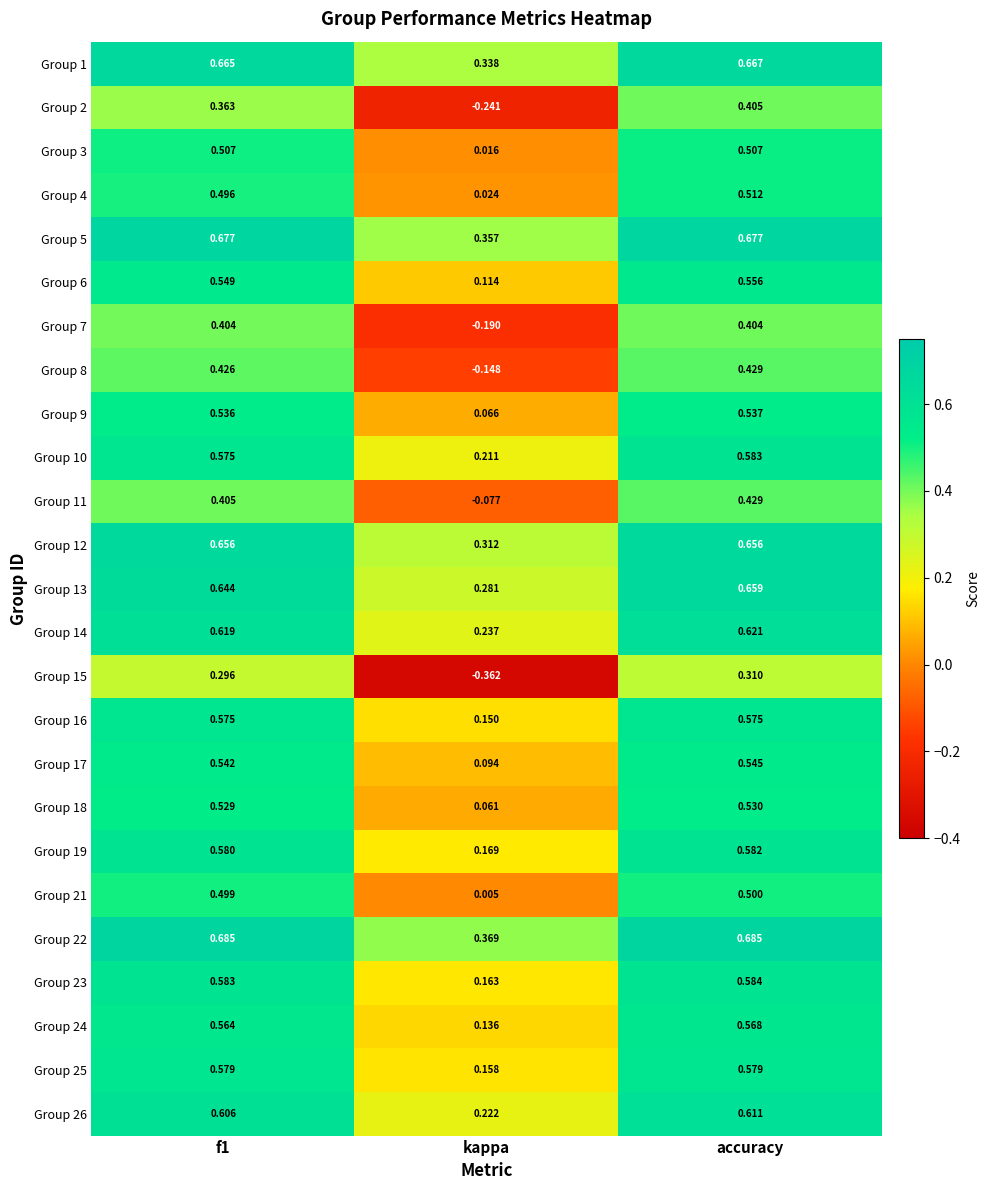

Which category has the lowest value in the Group 12 series?

kappa